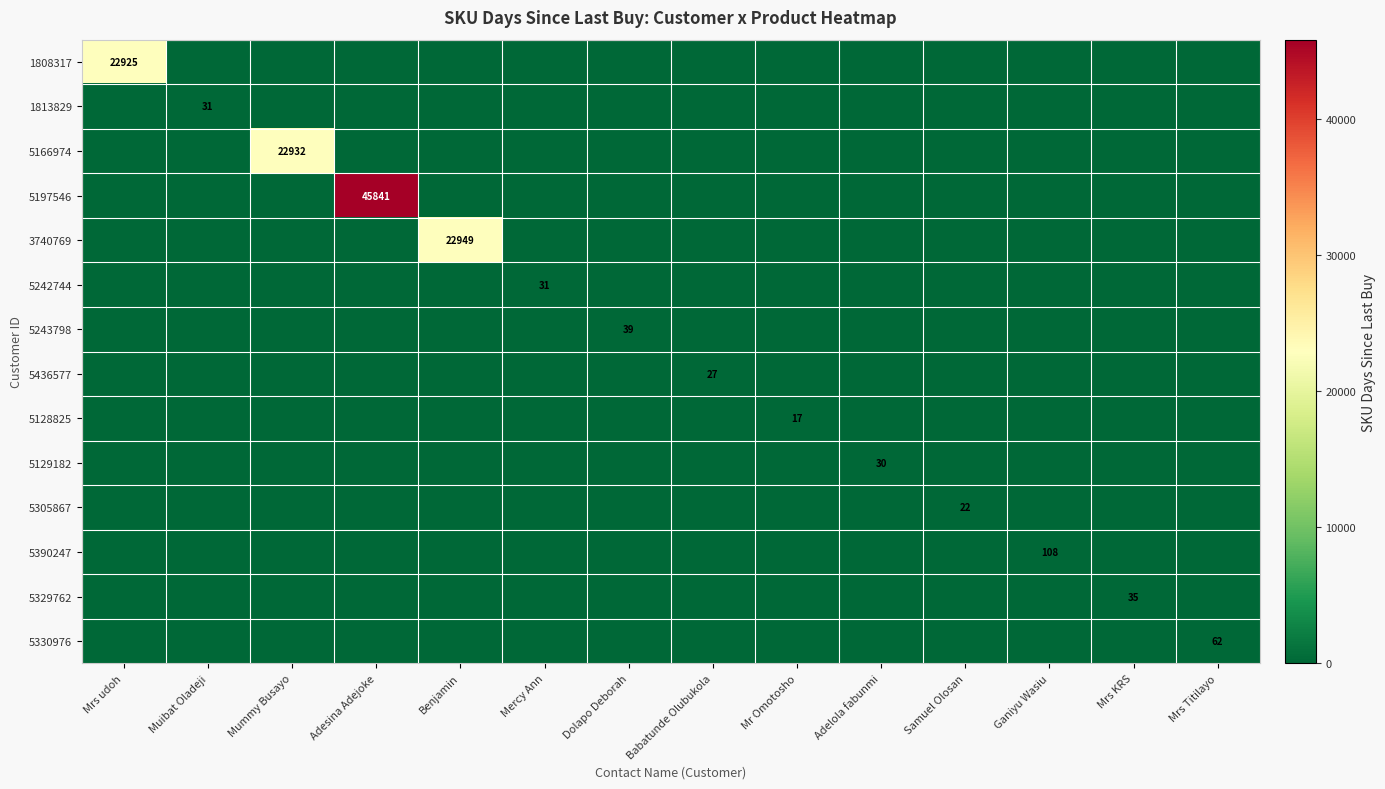

Which series has the largest range (max minus min)?

5197546